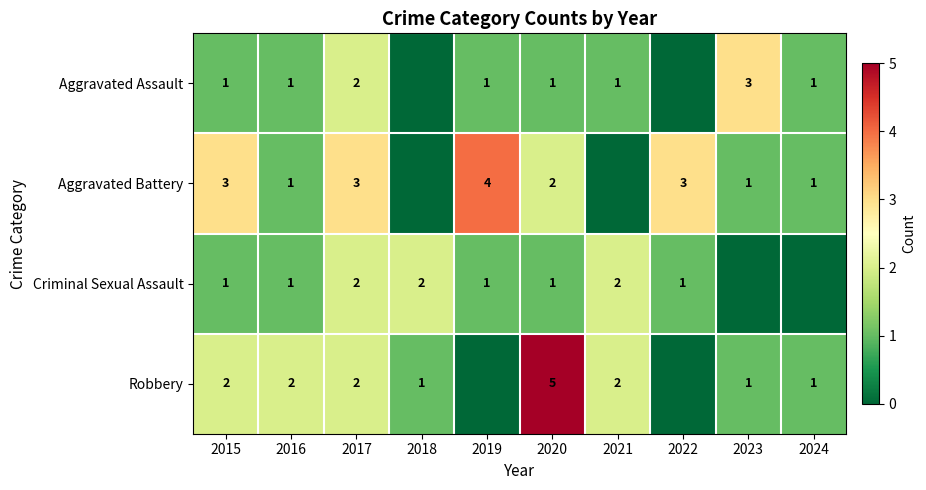

At which category is the sum across all series the highest?

2017